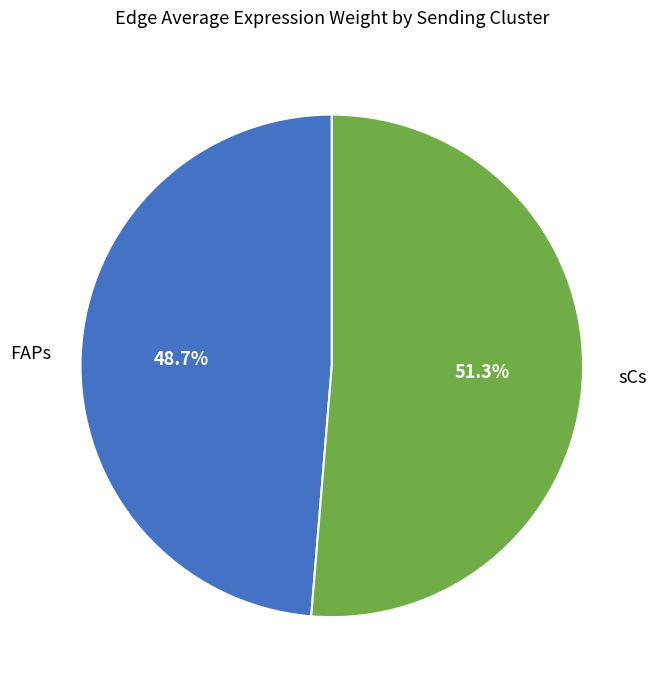

How many slices are in this pie chart?

2